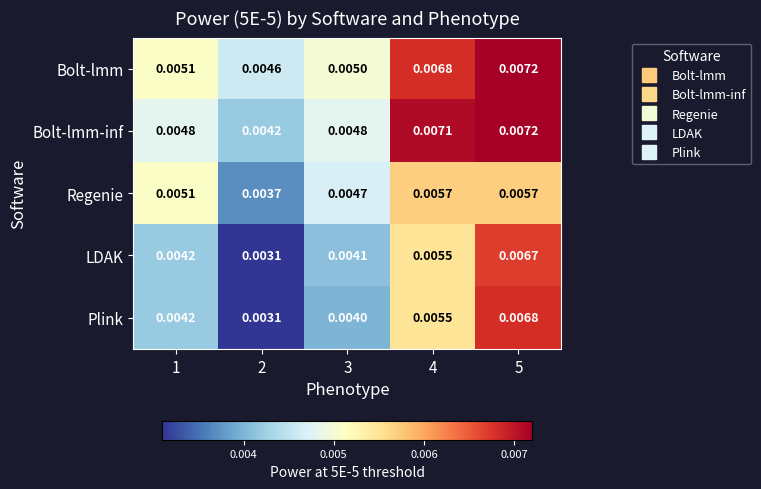

Which series has the largest total across all categories?

Bolt-lmm